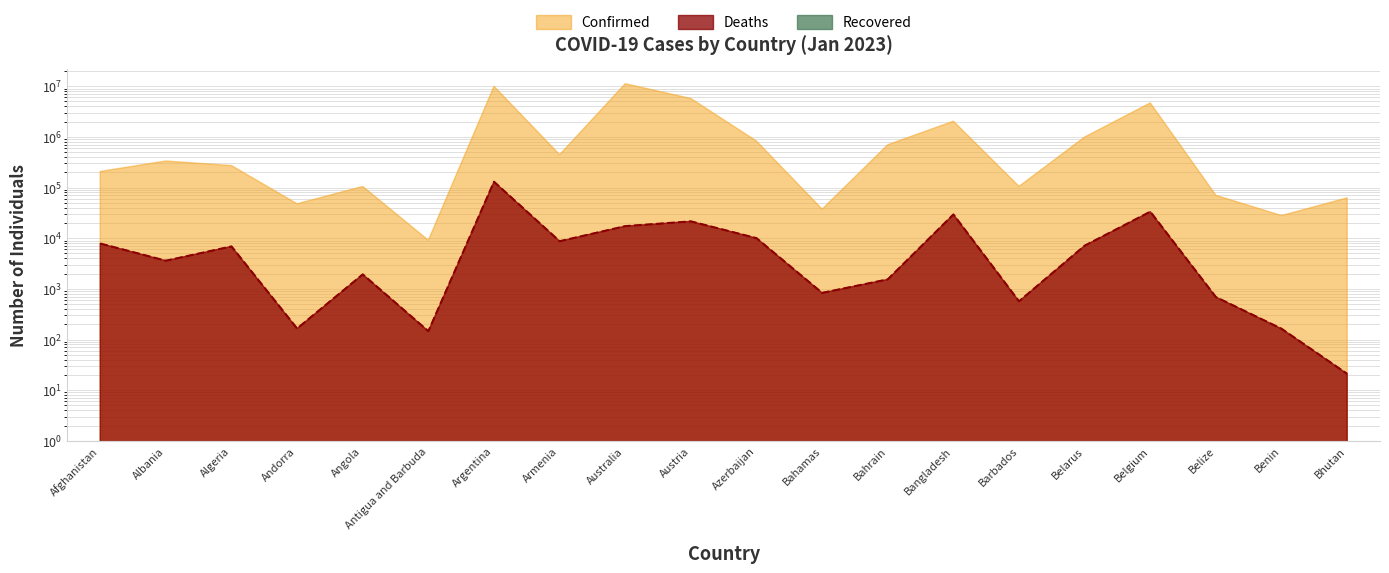

True or false: Confirmed has a value of 4800580 at Argentina.

False